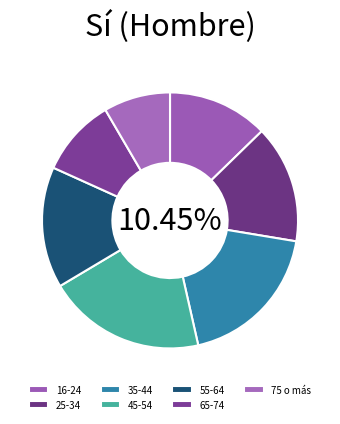

To the nearest percent, what is the average slice percentage?

14%